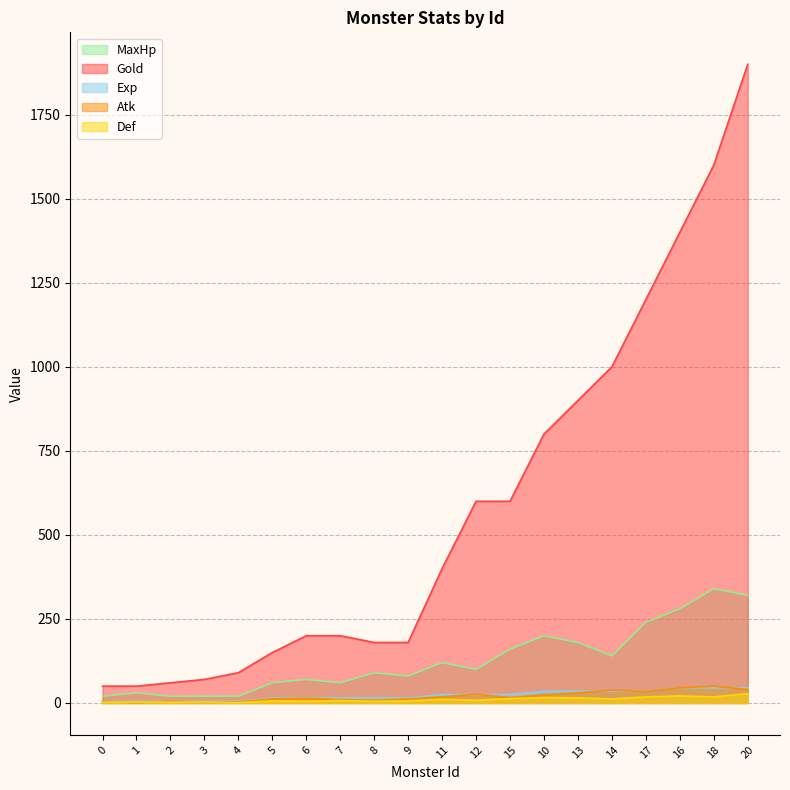

What is the difference between the highest and lowest values at 0?

48